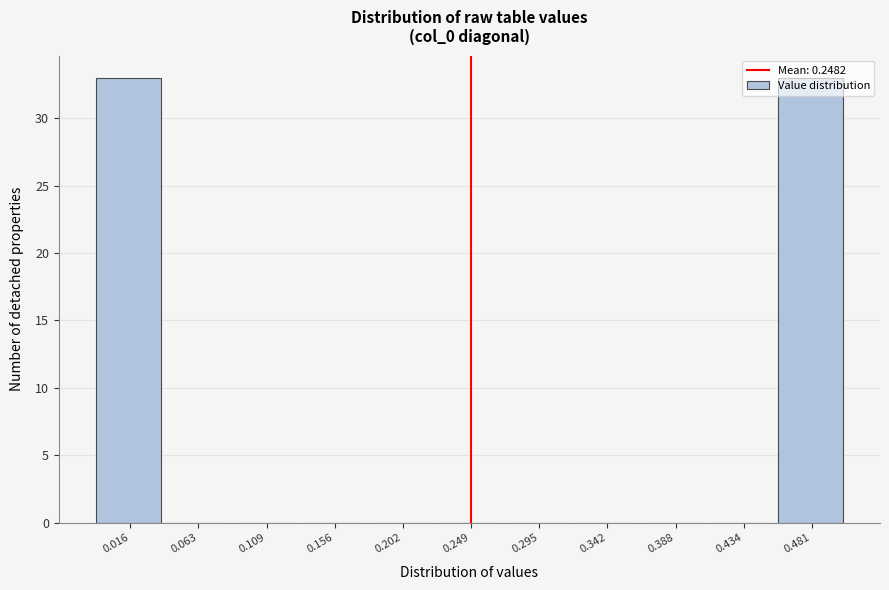

Reading left to right, list every bar in this chart as the range it spans on the x-axis followed by its height. Neither the bar edges nor the heights are printed on the chart, so give them approximately, as read against the axes.

-0.005 to 0.040: 33
0.040 to 0.085: 0
0.085 to 0.130: 0
0.130 to 0.180: 0
0.180 to 0.225: 0
0.225 to 0.270: 0
0.270 to 0.320: 0
0.320 to 0.365: 0
0.365 to 0.410: 0
0.410 to 0.460: 0
0.460 to 0.505: 33